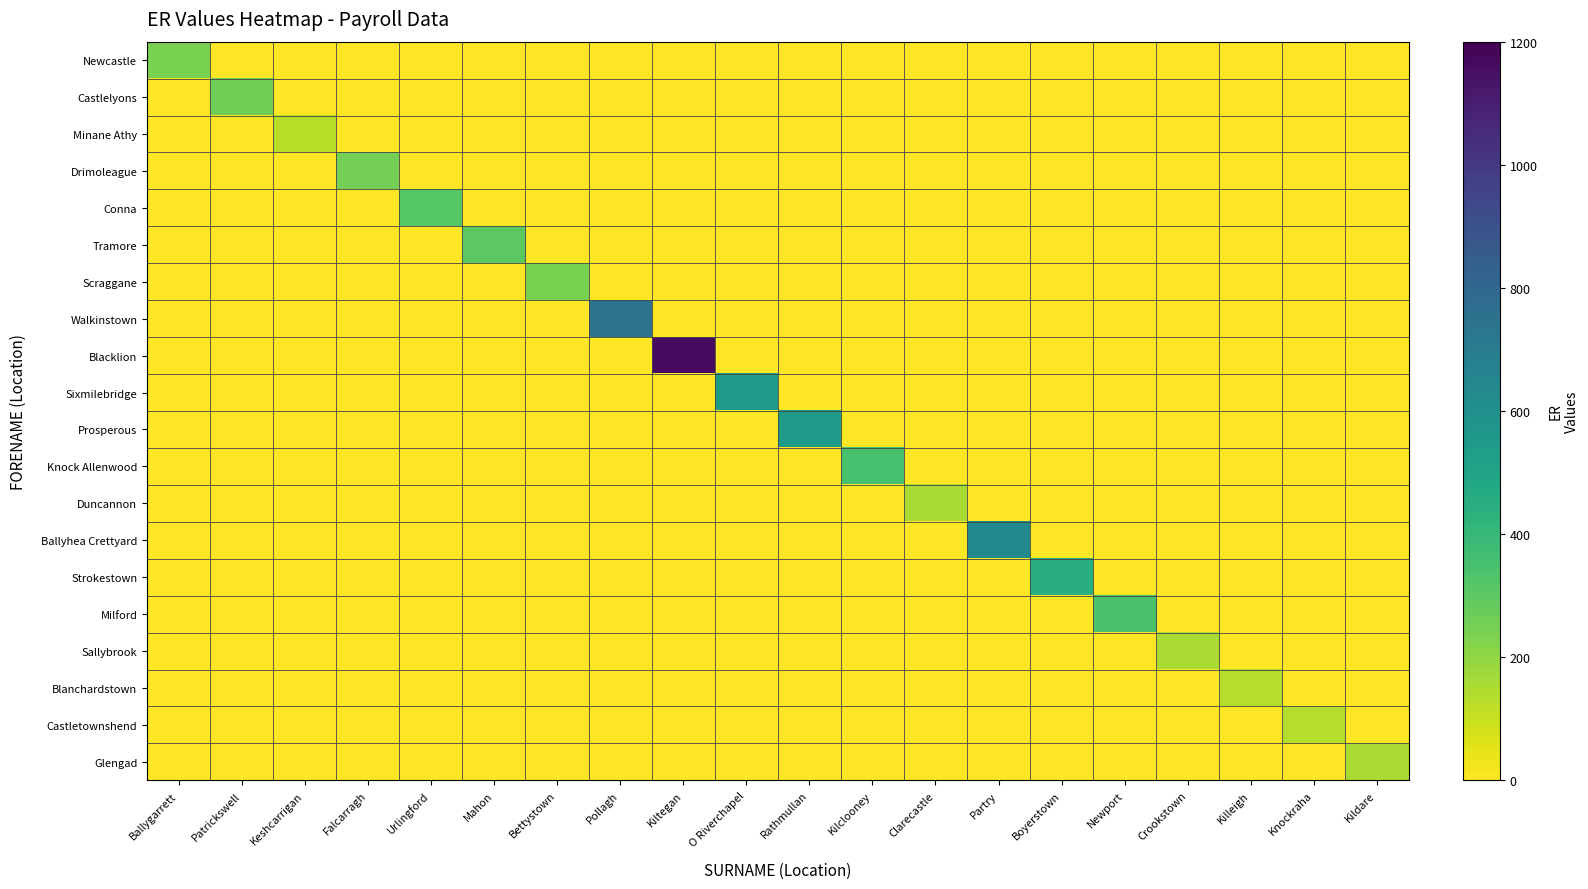

What is the difference between the highest and lowest values at Ballygarrett?

239.6